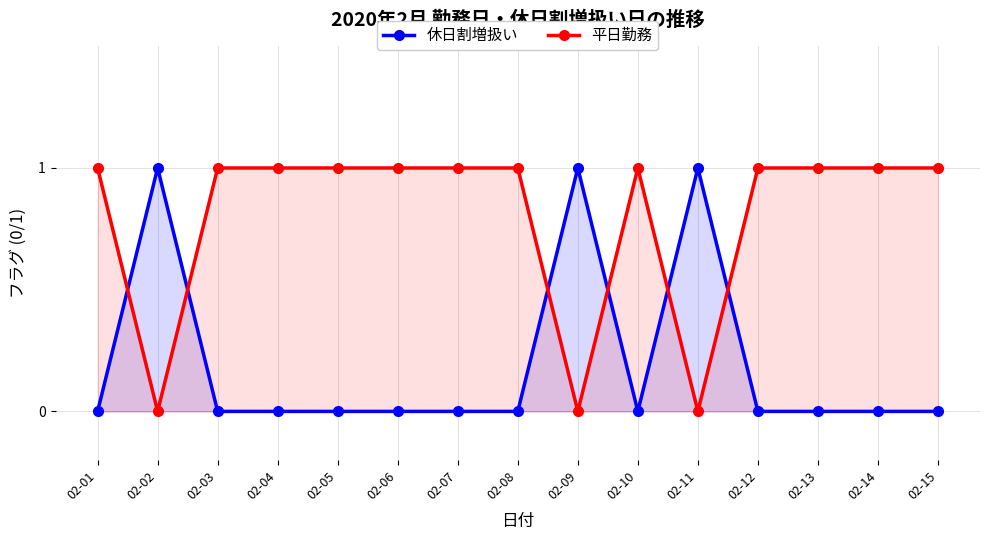

The value of 休日割増扱い at 02-05 is 0. True or false?

True